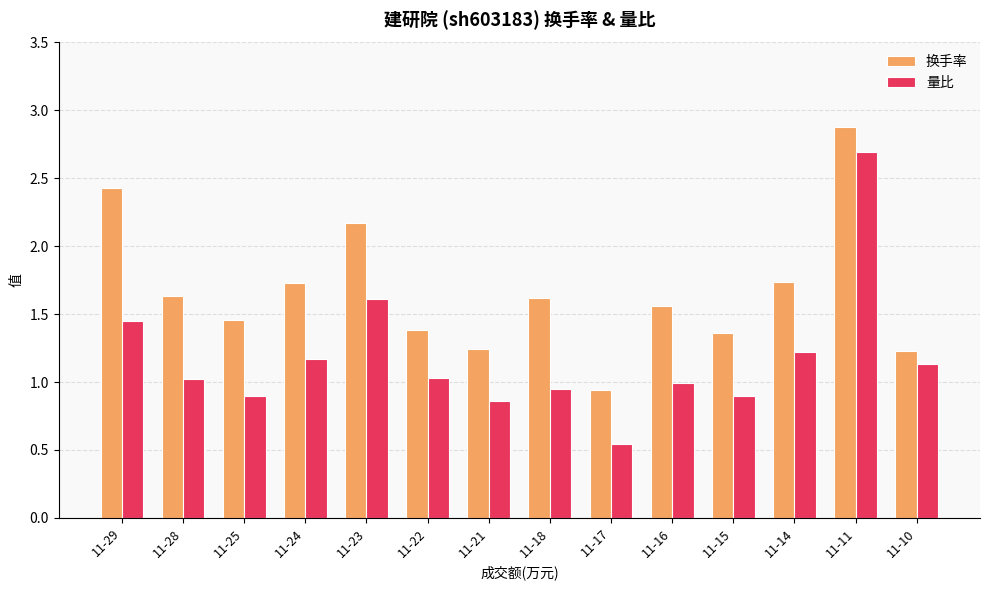

Which series has the widest spread of values?

量比